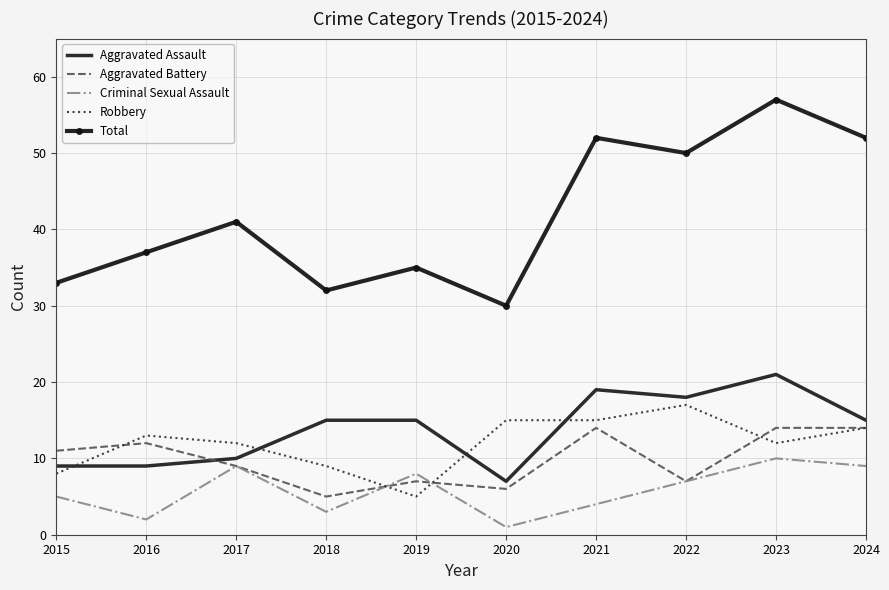

Rank the series at 2019 from lowest to highest value.

Robbery, Aggravated Battery, Criminal Sexual Assault, Aggravated Assault, Total